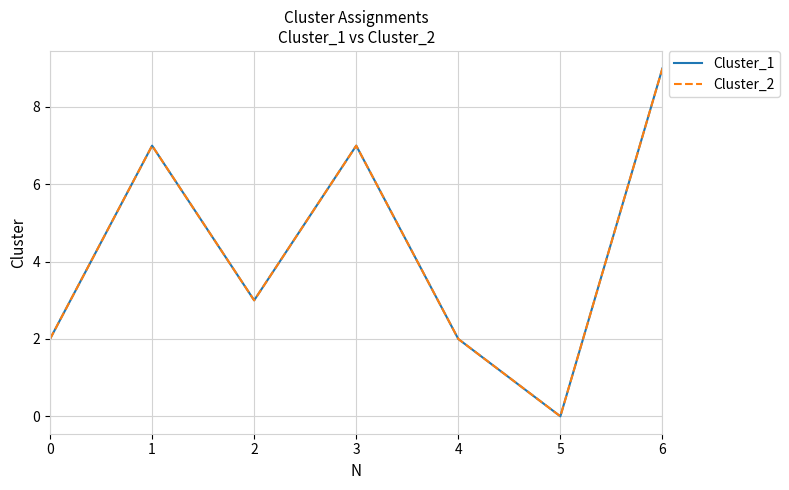

At which label does Cluster_2 first exceed 3?

1